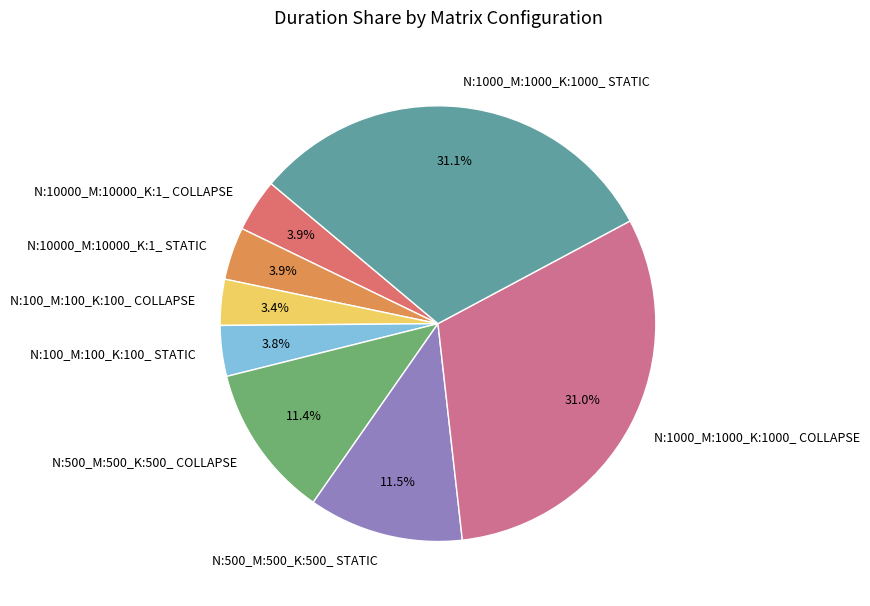

True or false: N:100_M:100_K:100_ STATIC accounts for 4% of the total.

True